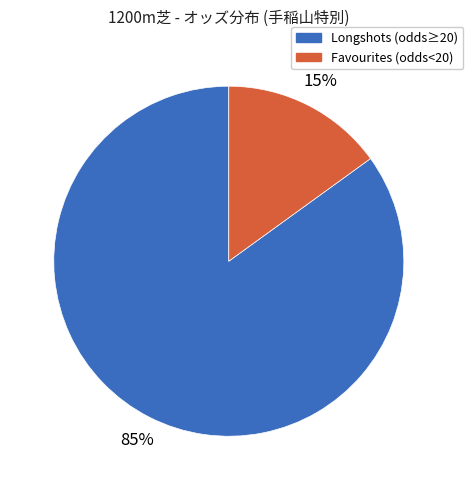

Is it true that Longshots (odds≥20) is 75% of the pie?

False